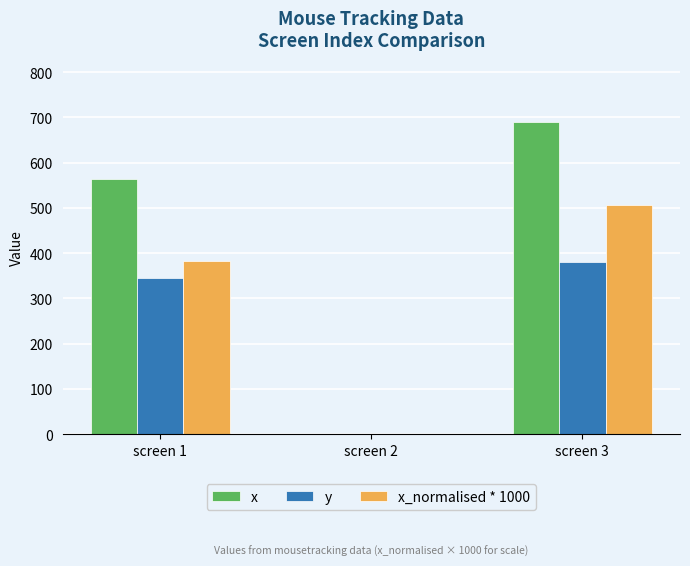

Which category has the highest value across all series?

screen 3